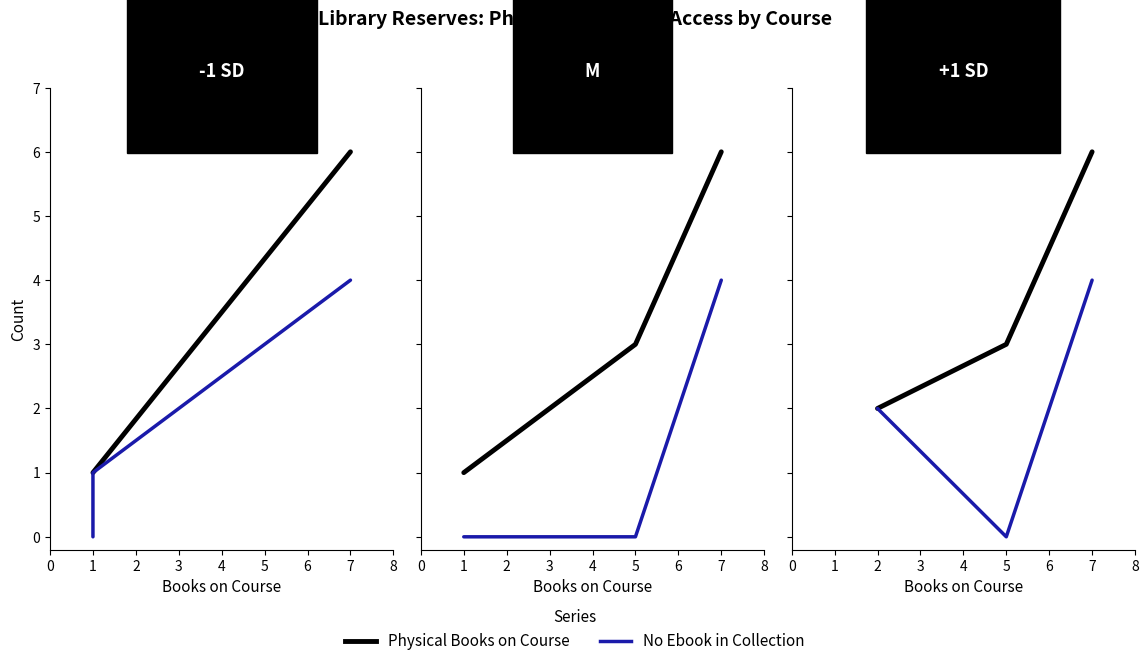

At how many categories does at least one series exceed 4?

1